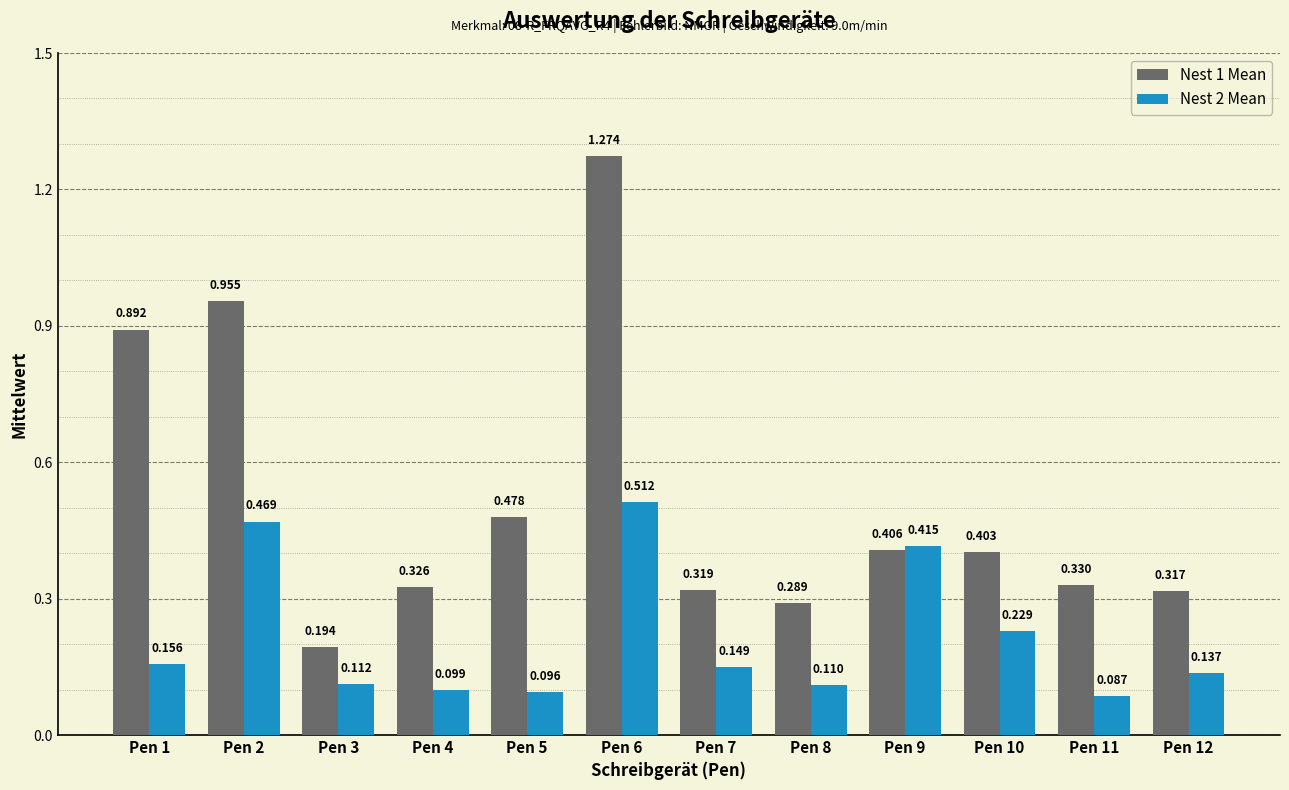

The Nest 2 Mean series shows 0.8 at Pen 6. True or false?

False